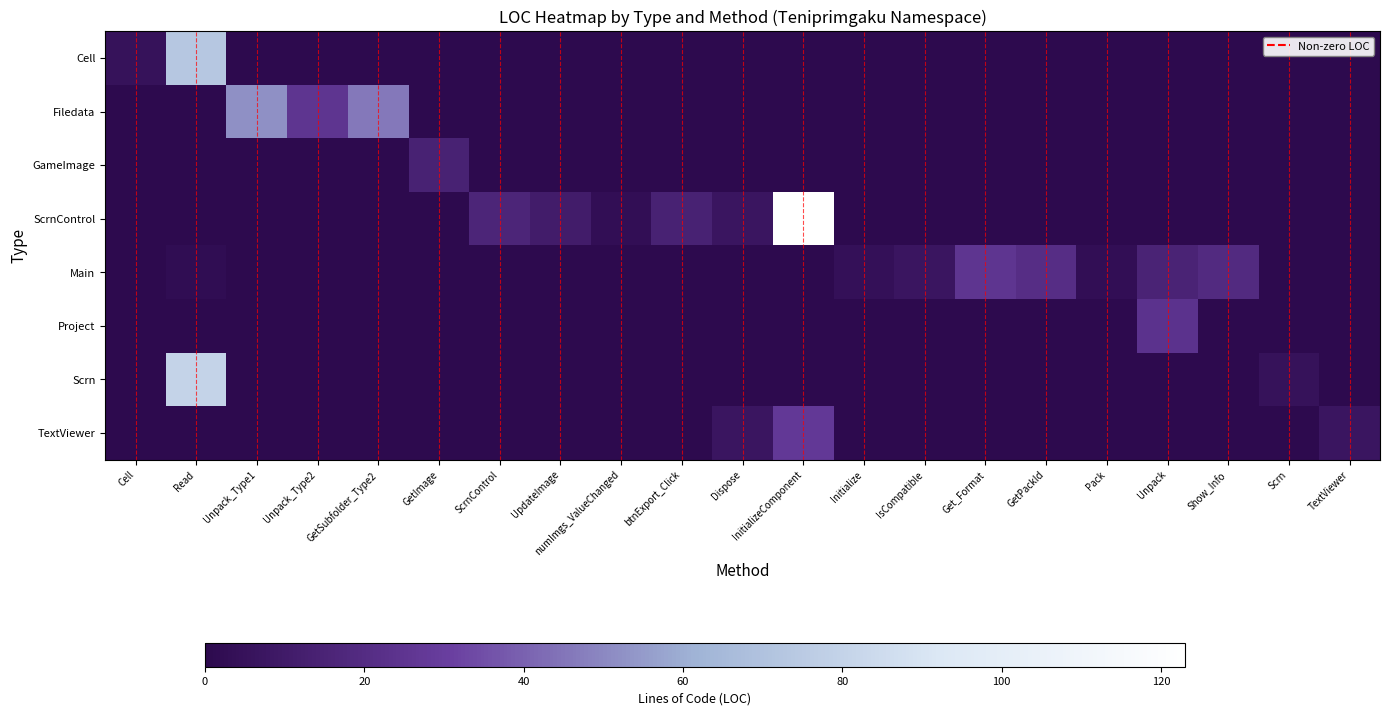

Reading left to right, extract all data points from this chart.

Cell: Cell=0.0	Read=0.6	Unpack_Type1=0.0	Unpack_Type2=0.0	GetSubfolder_Type2=0.0	GetImage=0.0	ScrnControl=0.0	UpdateImage=0.0	numImgs_ValueChanged=0.0	btnExport_Click=0.0	Dispose=0.0	InitializeComponent=0.0	Initialize=0.0	IsCompatible=0.0	Get_Format=0.0	GetPackId=0.0	Pack=0.0	Unpack=0.0	Show_Info=0.0	Scrn=0.0	TextViewer=0.0
Filedata: Cell=0.0	Read=0.0	Unpack_Type1=0.4	Unpack_Type2=0.2	GetSubfolder_Type2=0.4	GetImage=0.0	ScrnControl=0.0	UpdateImage=0.0	numImgs_ValueChanged=0.0	btnExport_Click=0.0	Dispose=0.0	InitializeComponent=0.0	Initialize=0.0	IsCompatible=0.0	Get_Format=0.0	GetPackId=0.0	Pack=0.0	Unpack=0.0	Show_Info=0.0	Scrn=0.0	TextViewer=0.0
GameImage: Cell=0.0	Read=0.0	Unpack_Type1=0.0	Unpack_Type2=0.0	GetSubfolder_Type2=0.0	GetImage=0.1	ScrnControl=0.0	UpdateImage=0.0	numImgs_ValueChanged=0.0	btnExport_Click=0.0	Dispose=0.0	InitializeComponent=0.0	Initialize=0.0	IsCompatible=0.0	Get_Format=0.0	GetPackId=0.0	Pack=0.0	Unpack=0.0	Show_Info=0.0	Scrn=0.0	TextViewer=0.0
ScrnControl: Cell=0.0	Read=0.0	Unpack_Type1=0.0	Unpack_Type2=0.0	GetSubfolder_Type2=0.0	GetImage=0.0	ScrnControl=0.1	UpdateImage=0.1	numImgs_ValueChanged=0.0	btnExport_Click=0.1	Dispose=0.1	InitializeComponent=1.0	Initialize=0.0	IsCompatible=0.0	Get_Format=0.0	GetPackId=0.0	Pack=0.0	Unpack=0.0	Show_Info=0.0	Scrn=0.0	TextViewer=0.0
Main: Cell=0.0	Read=0.0	Unpack_Type1=0.0	Unpack_Type2=0.0	GetSubfolder_Type2=0.0	GetImage=0.0	ScrnControl=0.0	UpdateImage=0.0	numImgs_ValueChanged=0.0	btnExport_Click=0.0	Dispose=0.0	InitializeComponent=0.0	Initialize=0.0	IsCompatible=0.1	Get_Format=0.2	GetPackId=0.2	Pack=0.0	Unpack=0.1	Show_Info=0.2	Scrn=0.0	TextViewer=0.0
Project: Cell=0.0	Read=0.0	Unpack_Type1=0.0	Unpack_Type2=0.0	GetSubfolder_Type2=0.0	GetImage=0.0	ScrnControl=0.0	UpdateImage=0.0	numImgs_ValueChanged=0.0	btnExport_Click=0.0	Dispose=0.0	InitializeComponent=0.0	Initialize=0.0	IsCompatible=0.0	Get_Format=0.0	GetPackId=0.0	Pack=0.0	Unpack=0.2	Show_Info=0.0	Scrn=0.0	TextViewer=0.0
Scrn: Cell=0.0	Read=0.7	Unpack_Type1=0.0	Unpack_Type2=0.0	GetSubfolder_Type2=0.0	GetImage=0.0	ScrnControl=0.0	UpdateImage=0.0	numImgs_ValueChanged=0.0	btnExport_Click=0.0	Dispose=0.0	InitializeComponent=0.0	Initialize=0.0	IsCompatible=0.0	Get_Format=0.0	GetPackId=0.0	Pack=0.0	Unpack=0.0	Show_Info=0.0	Scrn=0.0	TextViewer=0.0
TextViewer: Cell=0.0	Read=0.0	Unpack_Type1=0.0	Unpack_Type2=0.0	GetSubfolder_Type2=0.0	GetImage=0.0	ScrnControl=0.0	UpdateImage=0.0	numImgs_ValueChanged=0.0	btnExport_Click=0.0	Dispose=0.1	InitializeComponent=0.2	Initialize=0.0	IsCompatible=0.0	Get_Format=0.0	GetPackId=0.0	Pack=0.0	Unpack=0.0	Show_Info=0.0	Scrn=0.0	TextViewer=0.1